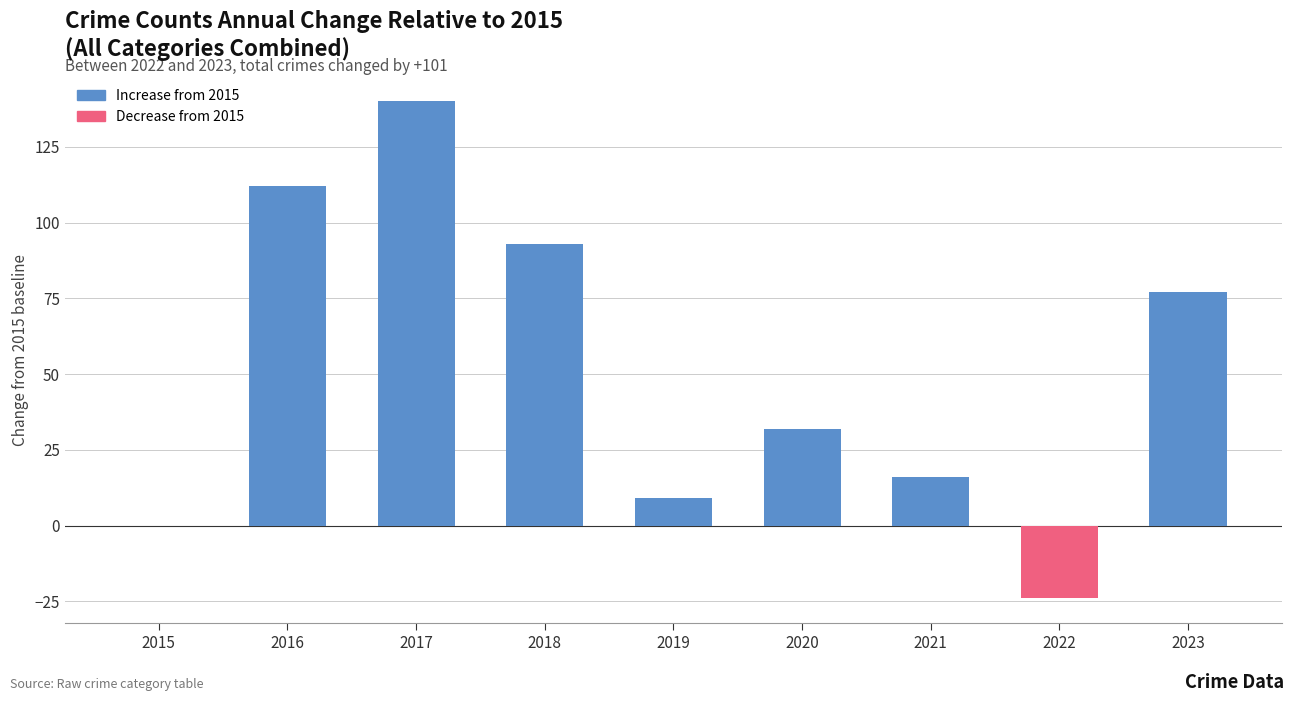

What is the greatest value displayed?

140